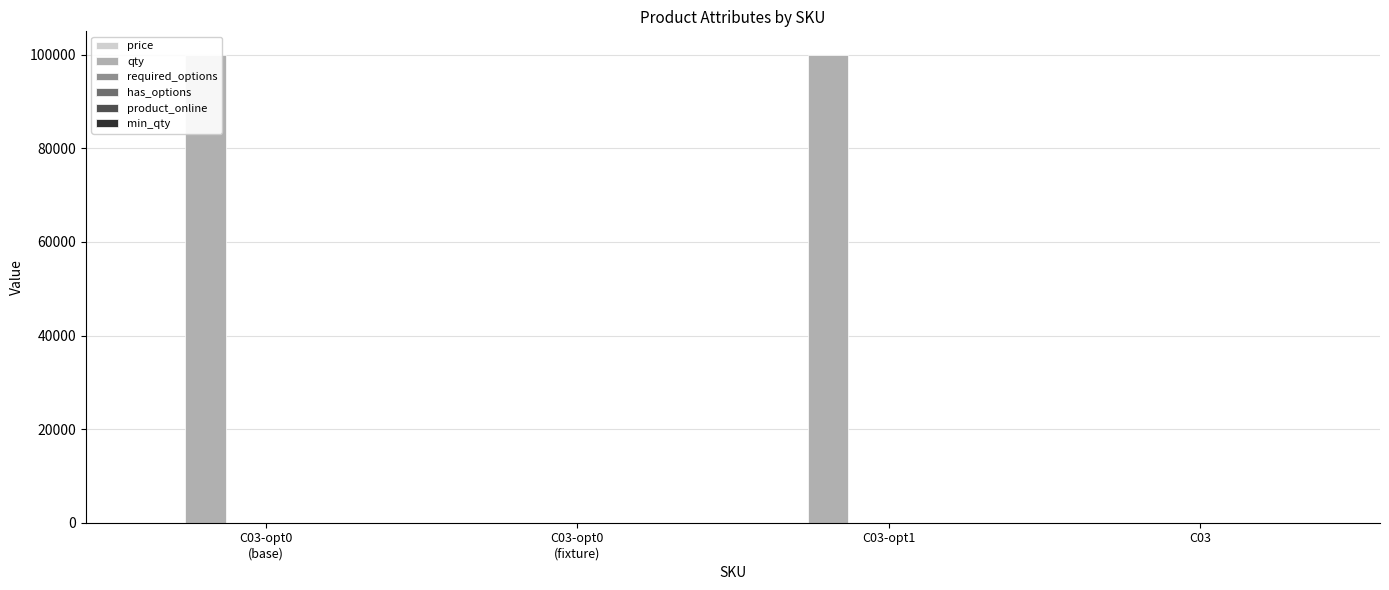

At how many categories does at least one series exceed 26861?

2